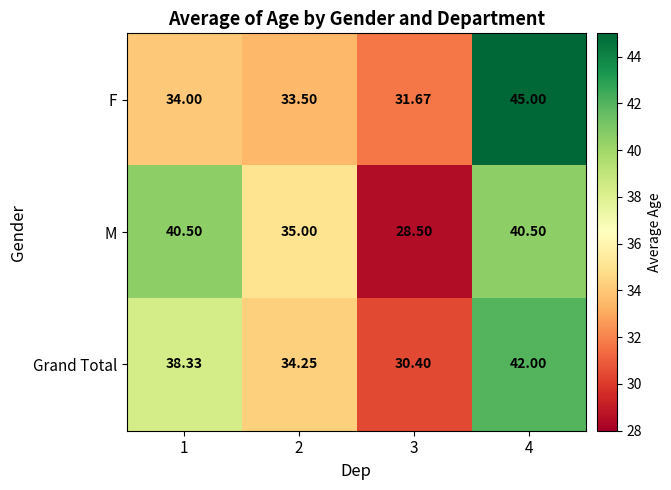

Between 1 and 3, which series saw the biggest shift?

M